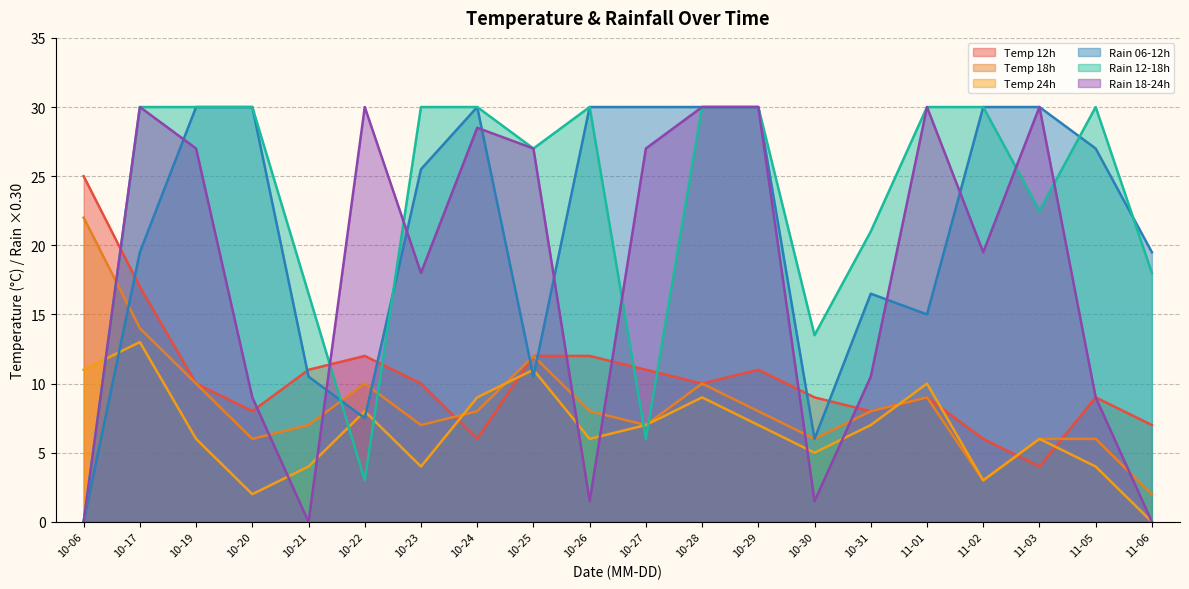

What is the greatest value displayed?

30.0